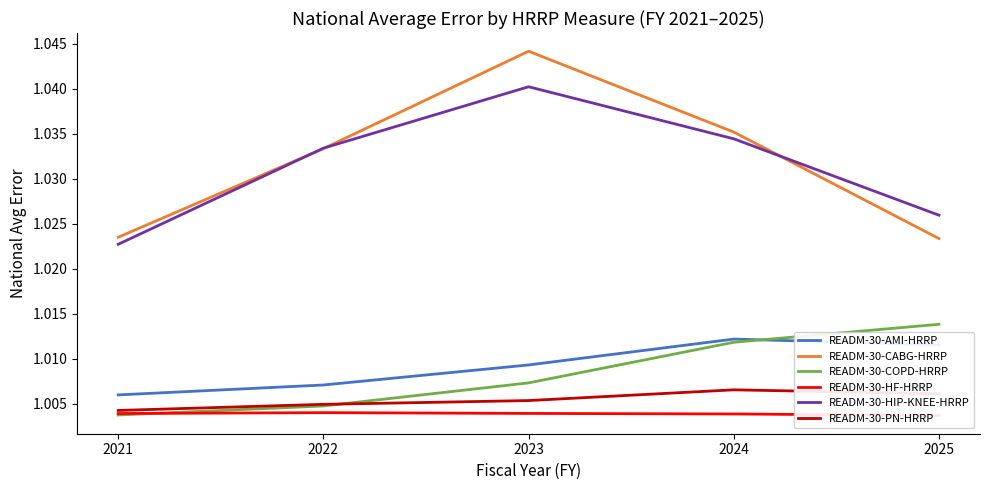

Which has a higher value, 2025 or 2023?

2025